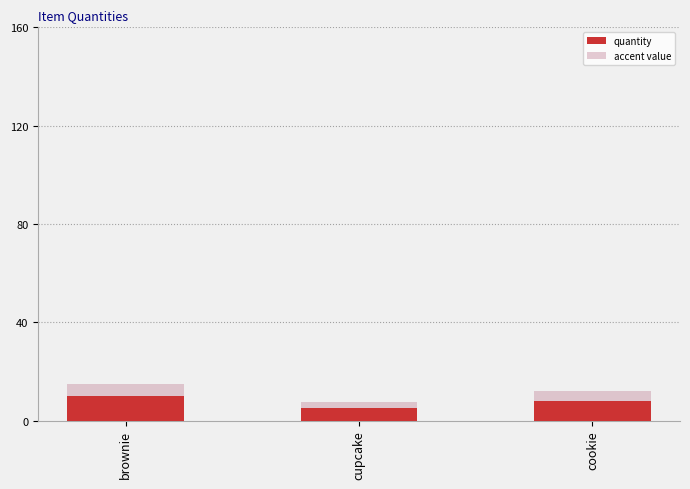

Which category has the highest value across all series?

brownie